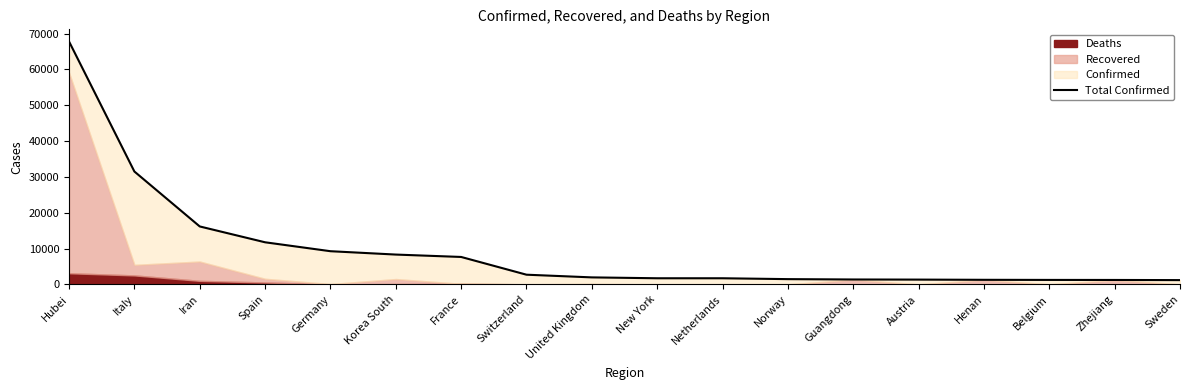

What is the average value?

9423